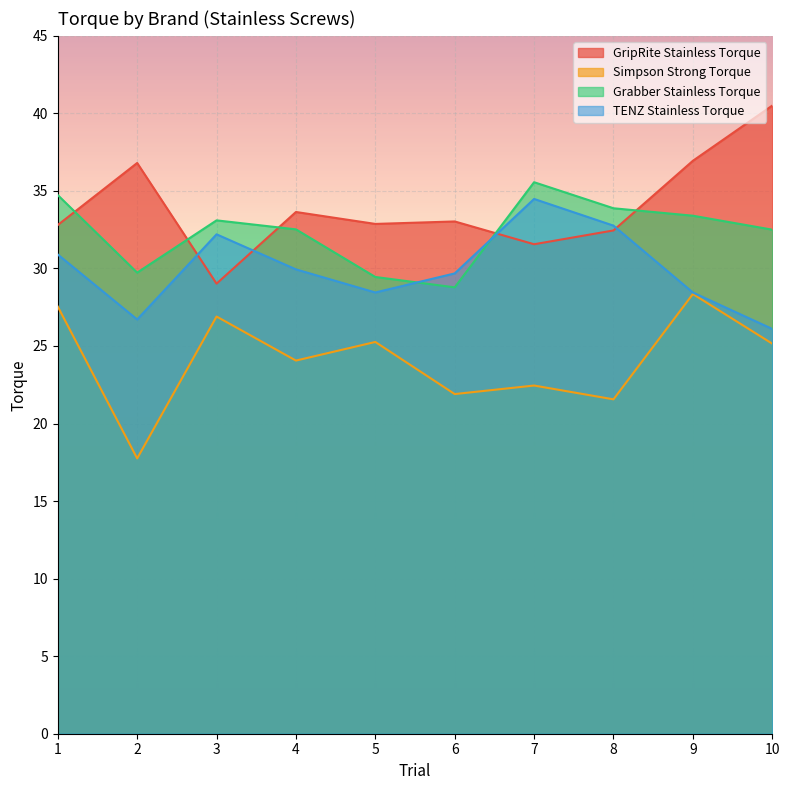

Does the chart display data point markers on the line(s)?

No